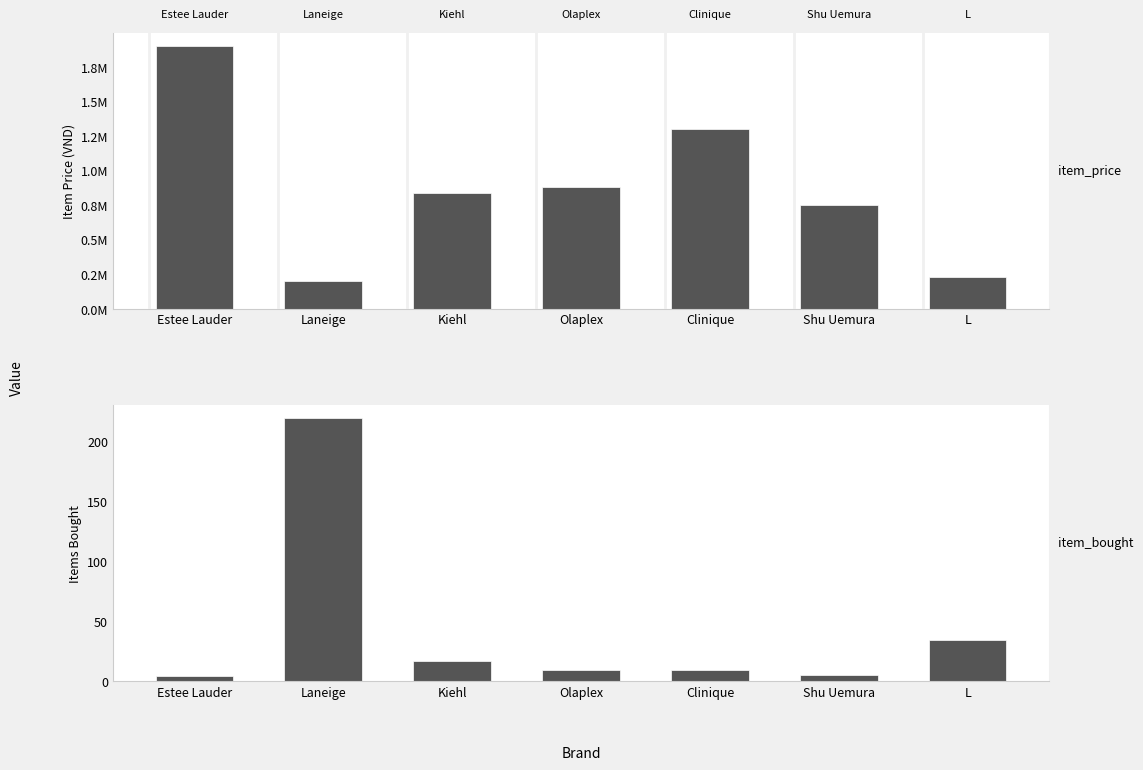

Is it true that item_price equals 198000 at Laneige?

True